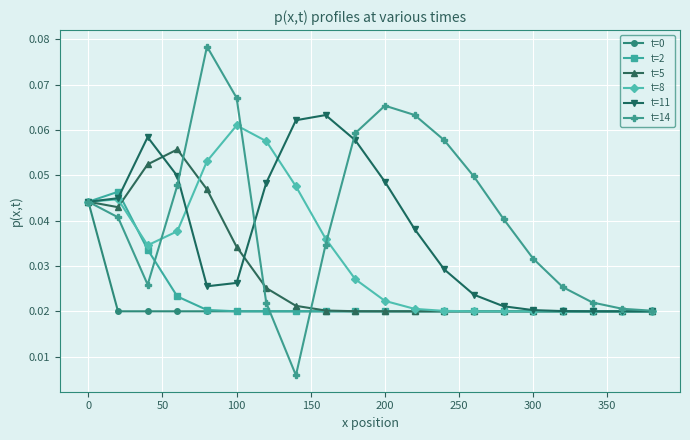

At how many categories does at least one series exceed 0?

20